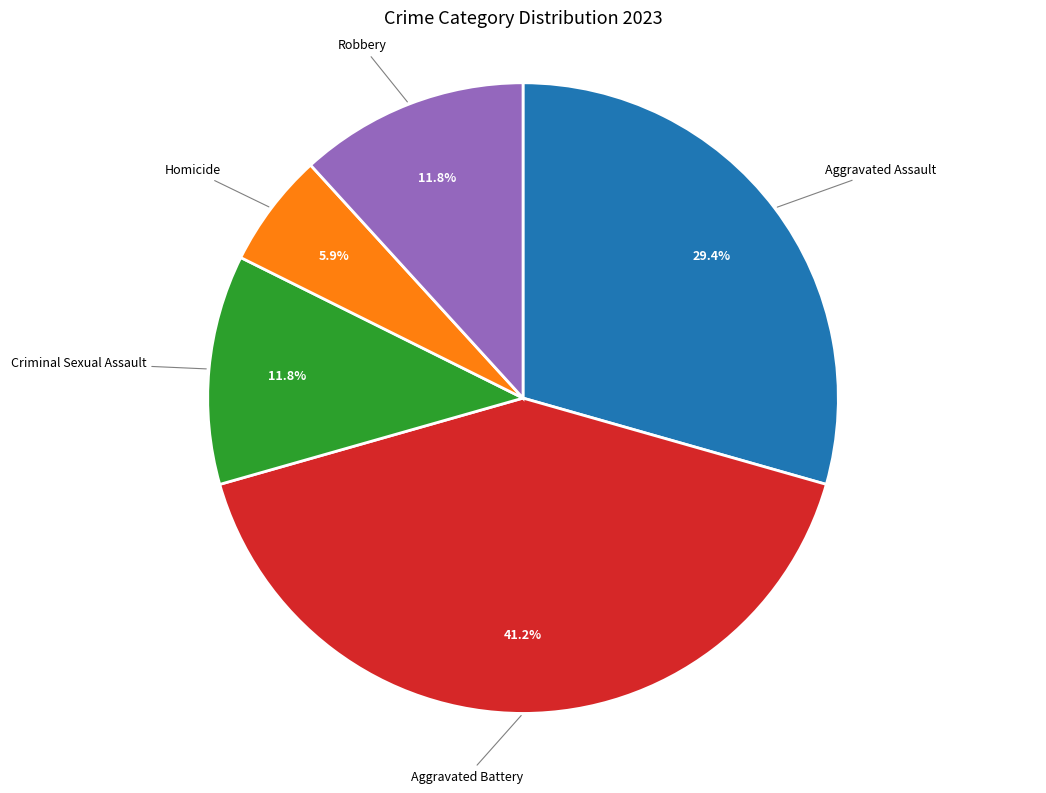

Is there a majority slice in this chart?

No